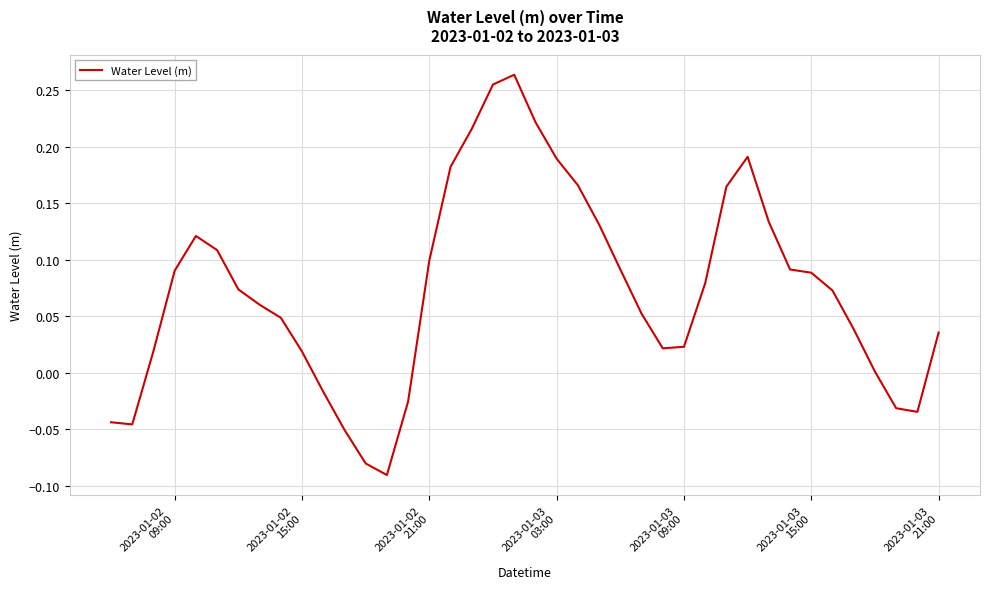

What is the difference between the maximum and minimum values?

0.4